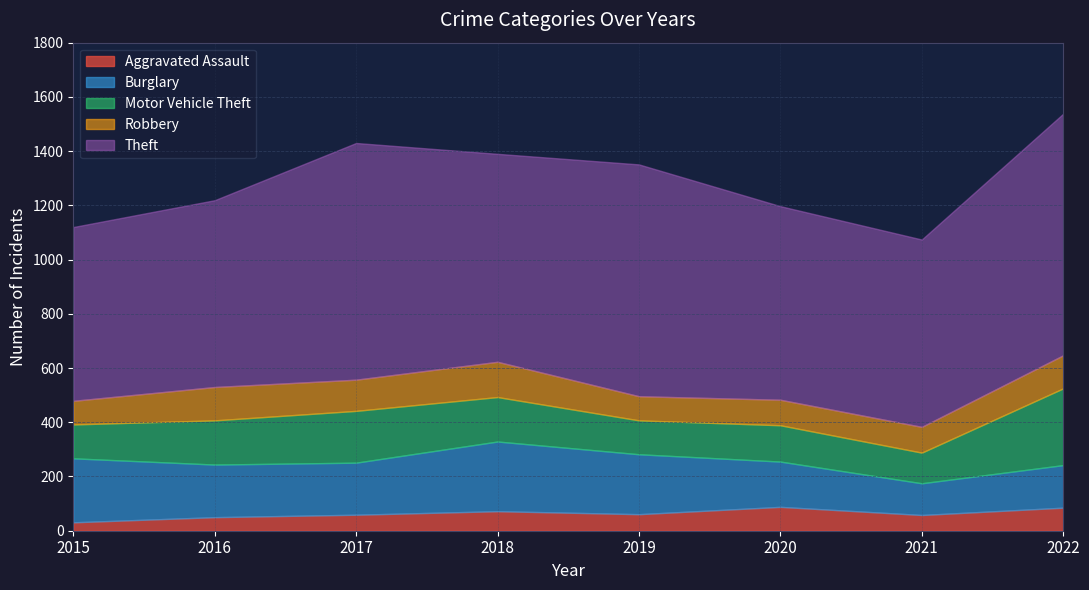

True or false: Robbery has more than 2 interior local peaks.

False